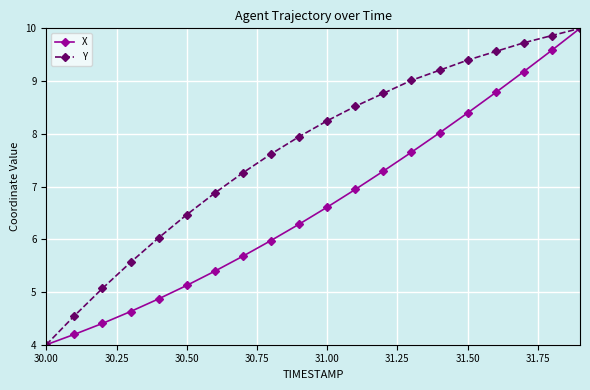

What is the value of the X point at the 19th from the left?

9.6